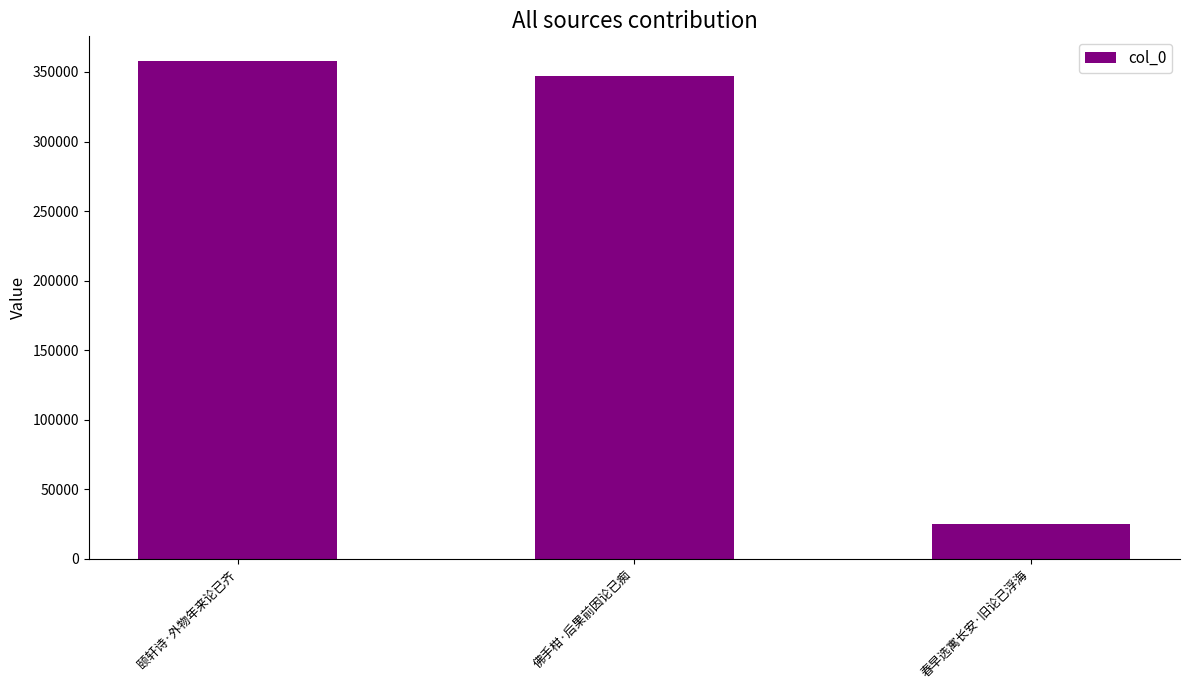

List the labels in order of value, smallest first.

春早选寓长安·旧论已浮海, 佛手柑·后果前因论已痴, 颐轩诗·外物年来论已齐